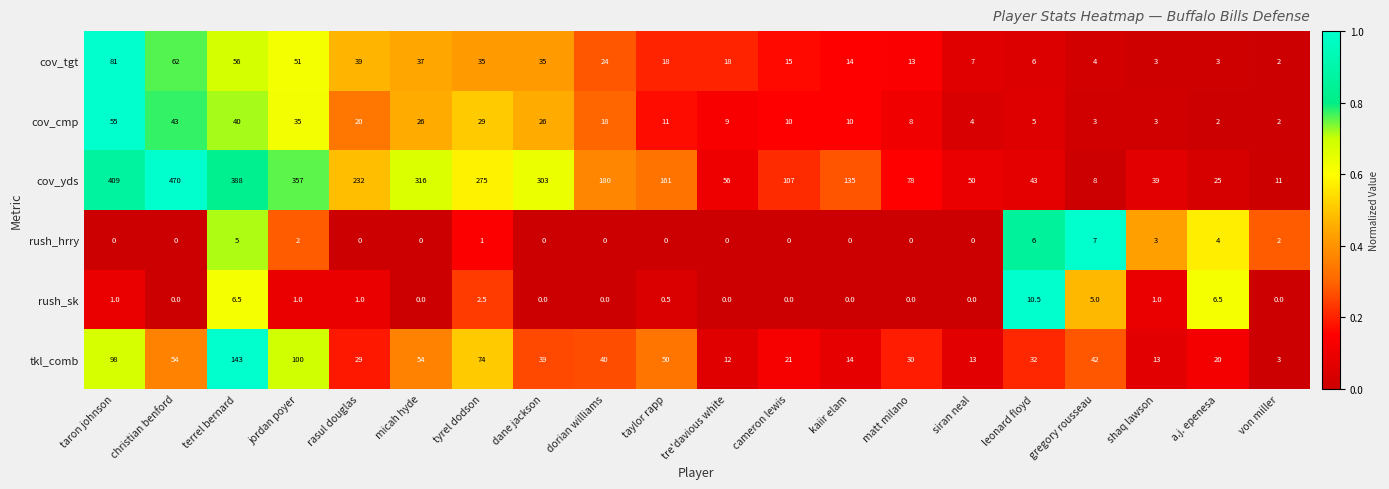

Rank the categories by cov_yds value from highest to lowest.

christian benford, taron johnson, terrel bernard, jordan poyer, micah hyde, dane jackson, tyrel dodson, rasul douglas, dorian williams, taylor rapp, kaiir elam, cameron lewis, matt milano, tre'davious white, siran neal, leonard floyd, shaq lawson, a.j. epenesa, von miller, gregory rousseau